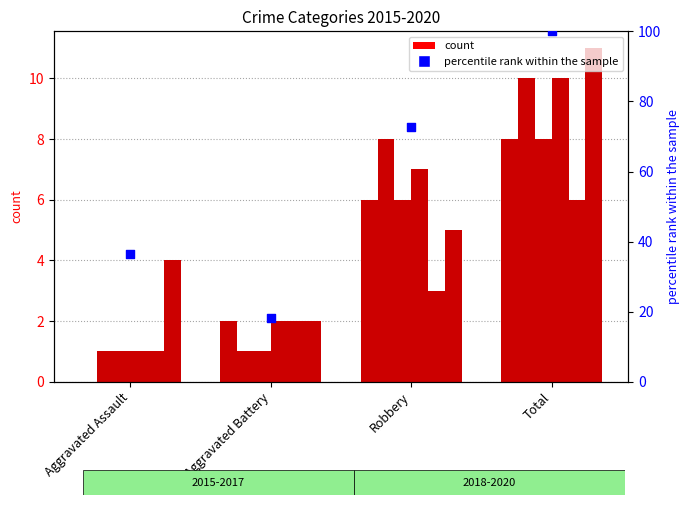

What is the change in value from Aggravated Assault to Aggravated Battery?

-18.2